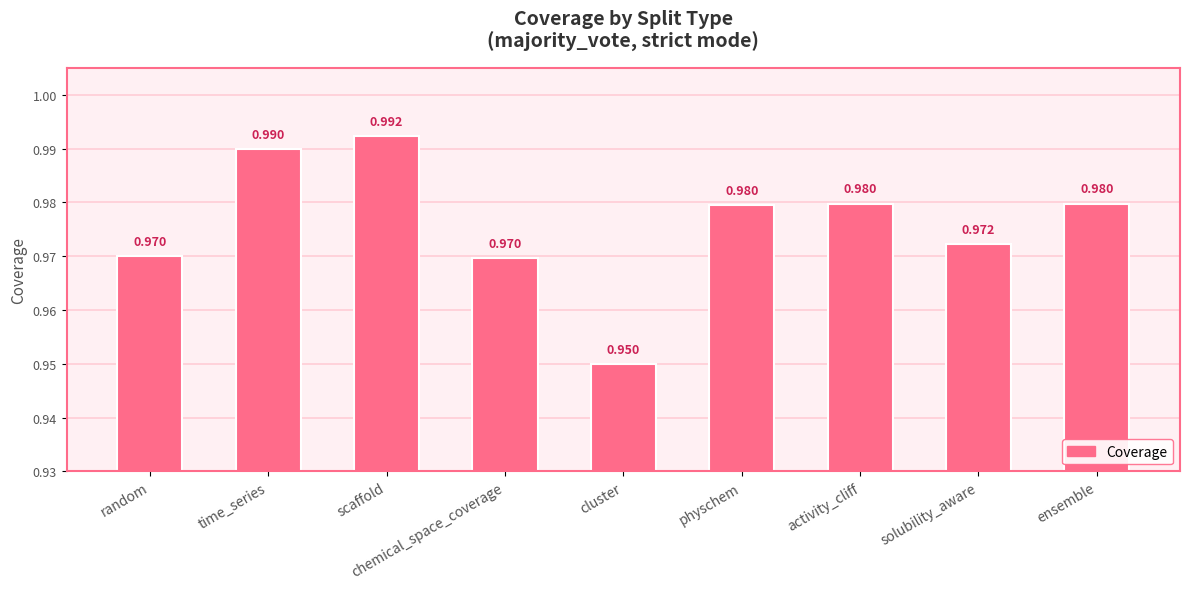

Which label corresponds to the largest value in the chart?

scaffold